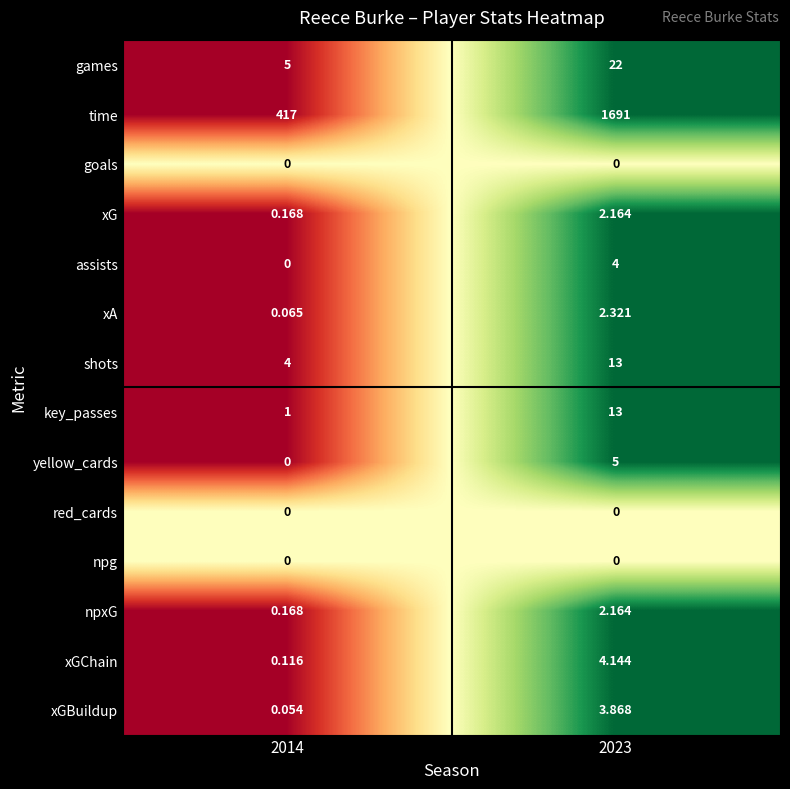

Between 2014 and 2023, which series saw the biggest shift?

time